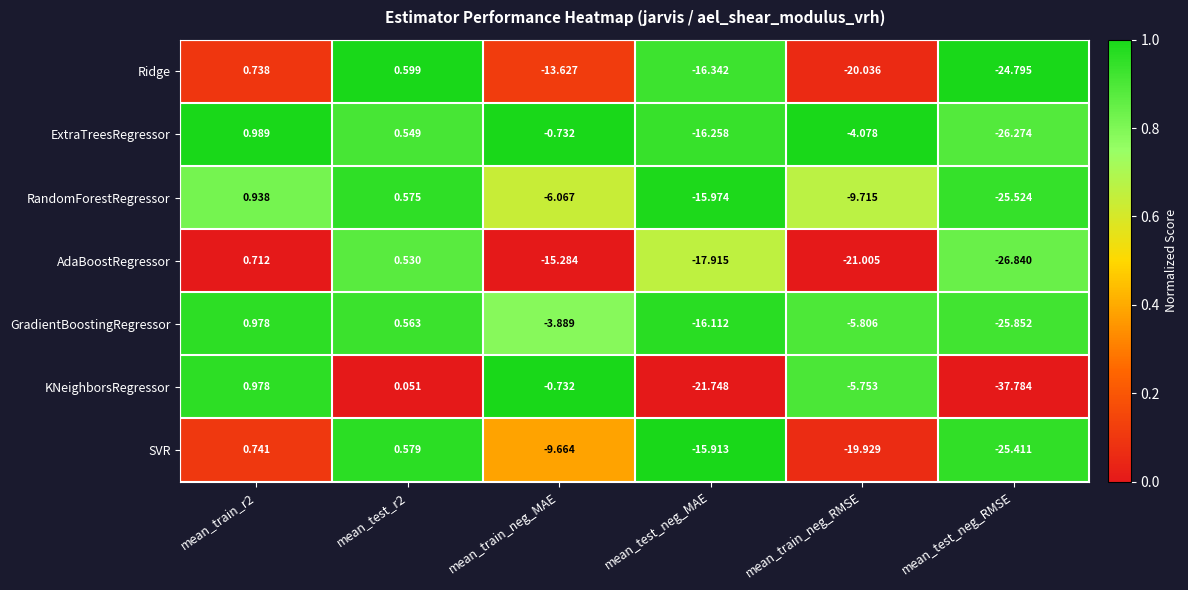

Which series has the widest spread of values?

KNeighborsRegressor